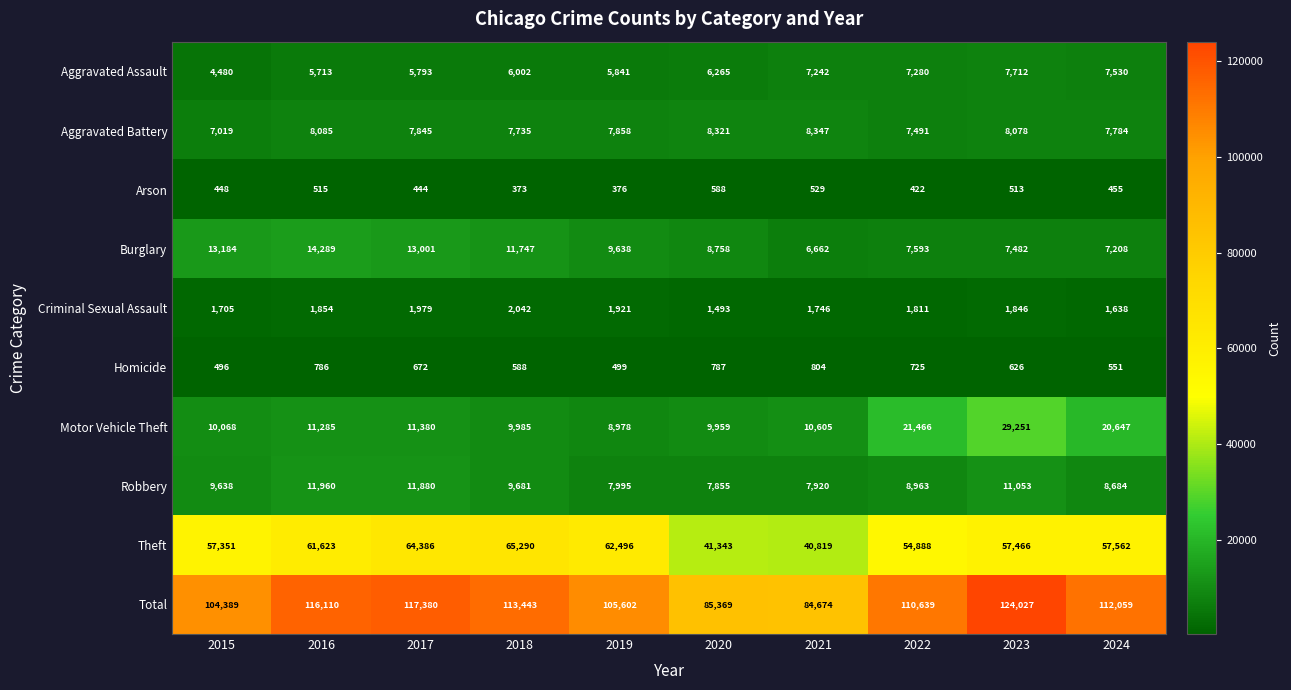

Which series changed the most between 2016 and 2019?

Total